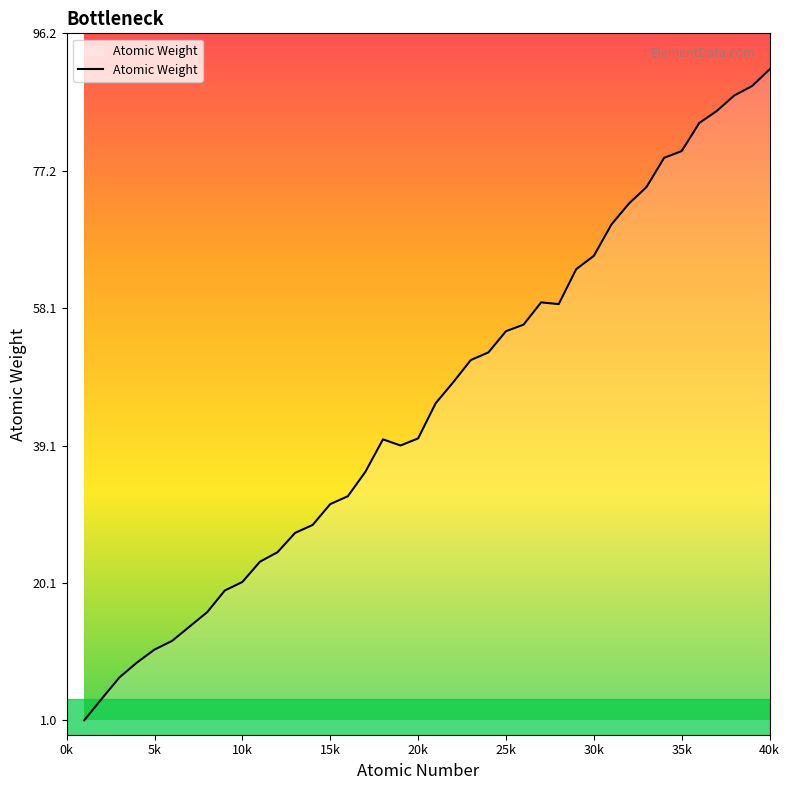

At which category does the chart reach its peak across all series?

40k